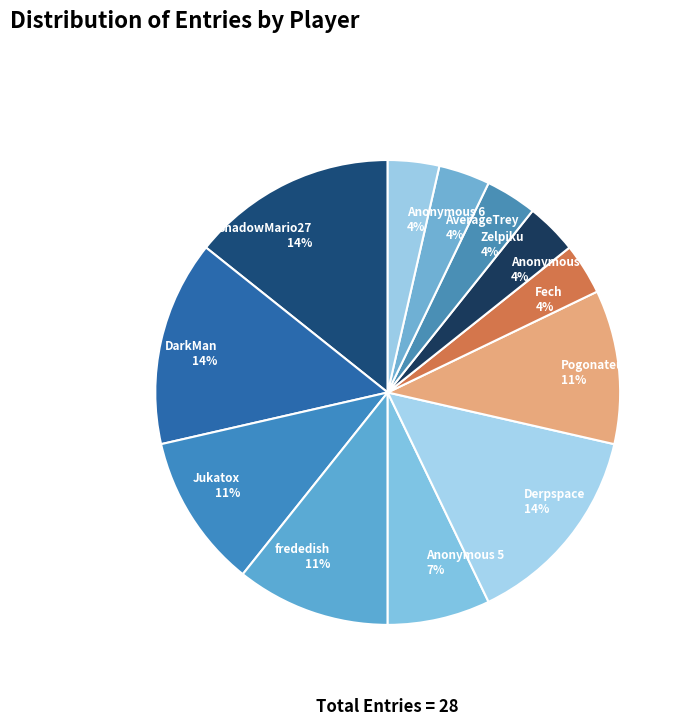

To the nearest percent, what is the average slice percentage?

8%